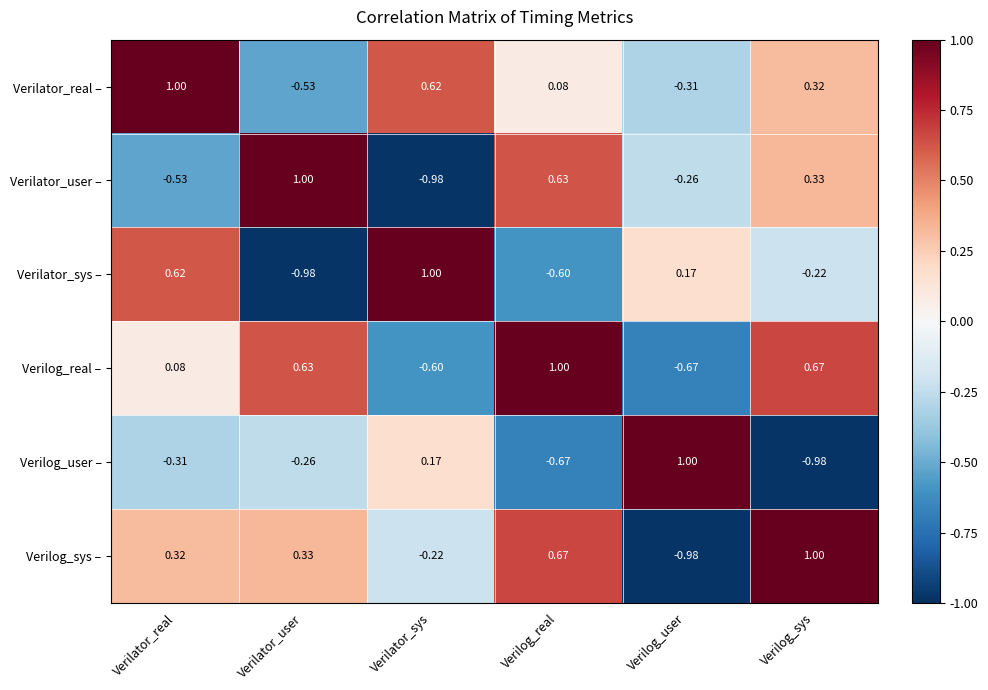

Which series changed the most between Verilator_user and Verilog_real?

Verilator_real –